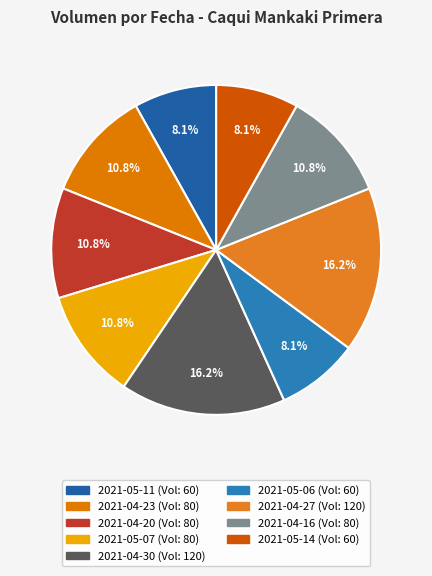

How many segments does this pie chart have?

9